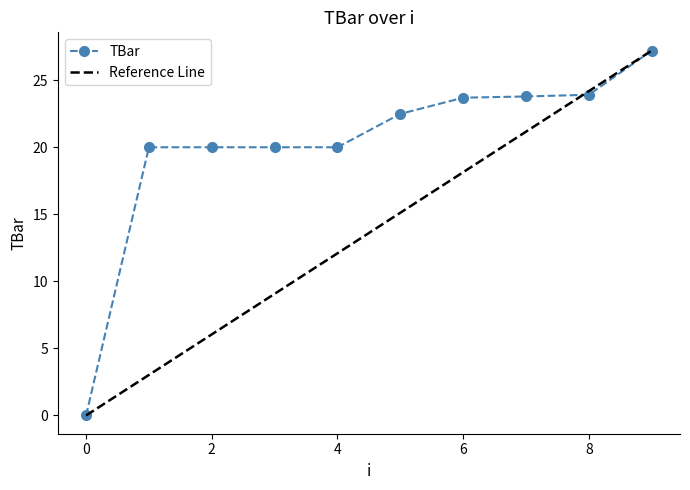

Is it true that the value at 7 is 23.8?

True